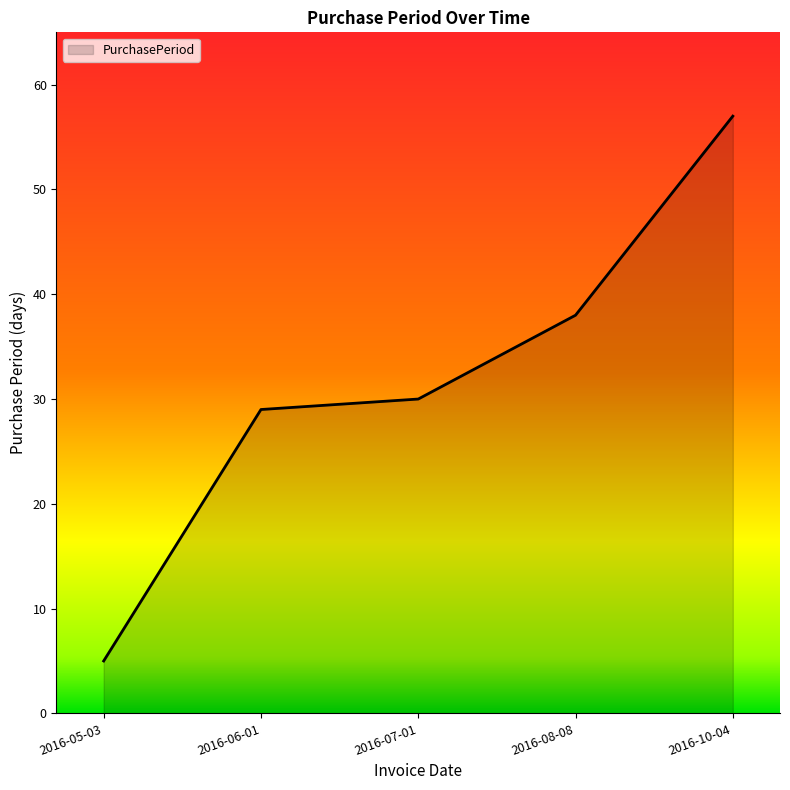

Reading left to right, list all the values displayed in this chart.

2016-05-03=5	2016-06-01=29	2016-07-01=30	2016-08-08=38	2016-10-04=57